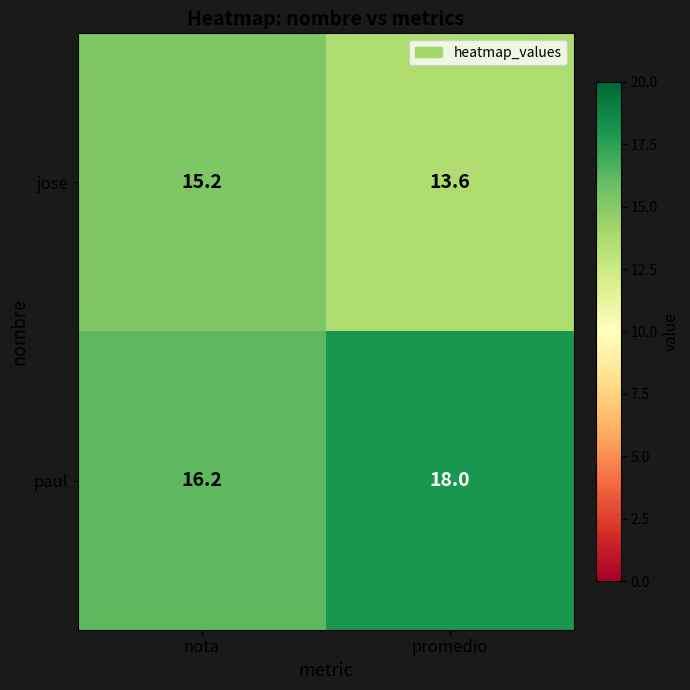

Rank the series by their maximum value, from lowest to highest.

jose, paul